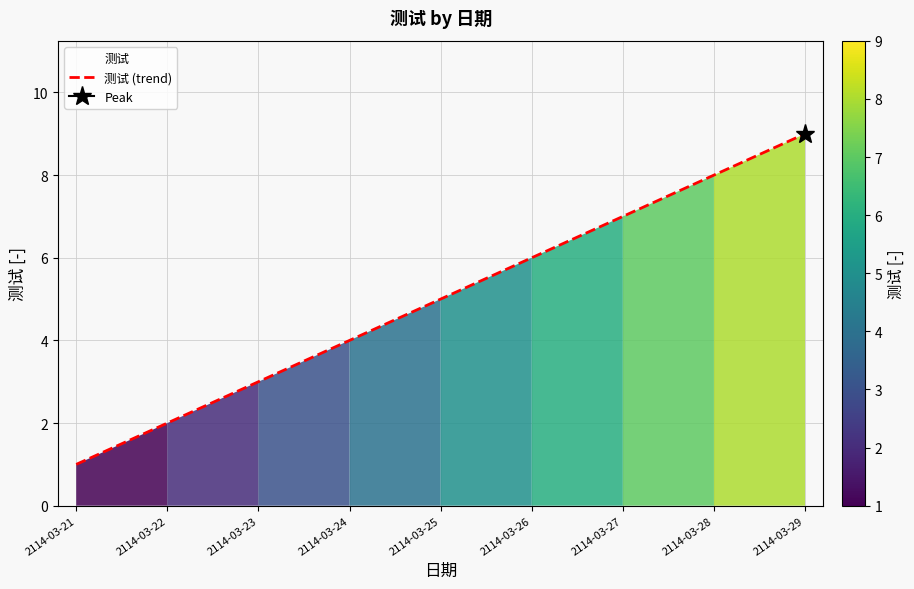

How many series are shown in this chart?

1